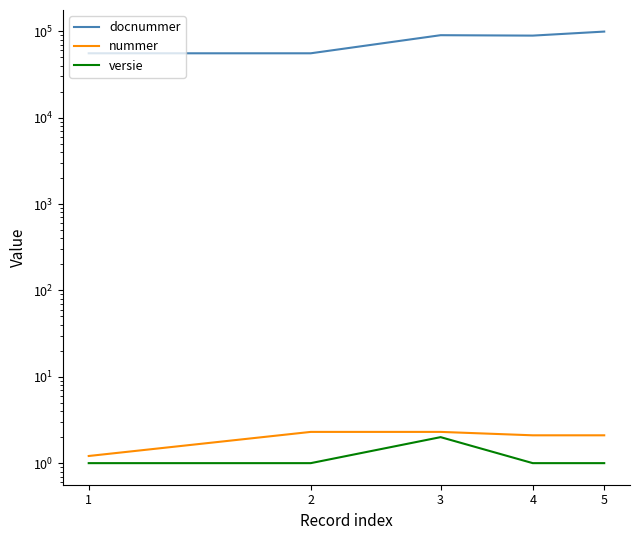

What is the difference between the second highest and second lowest values in the nummer series?

0.2